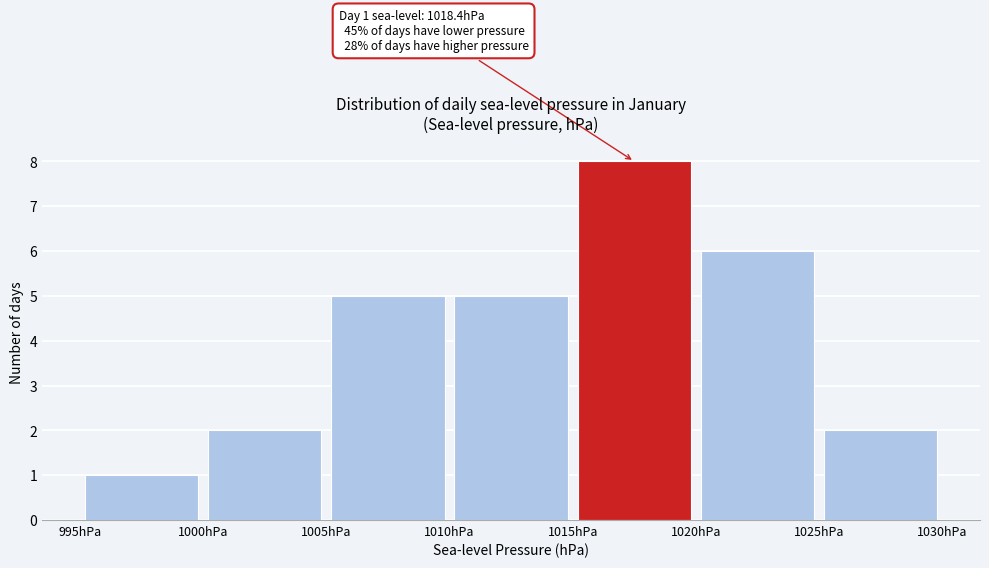

Over which range of the x-axis is the bar tallest?

1015 to 1020